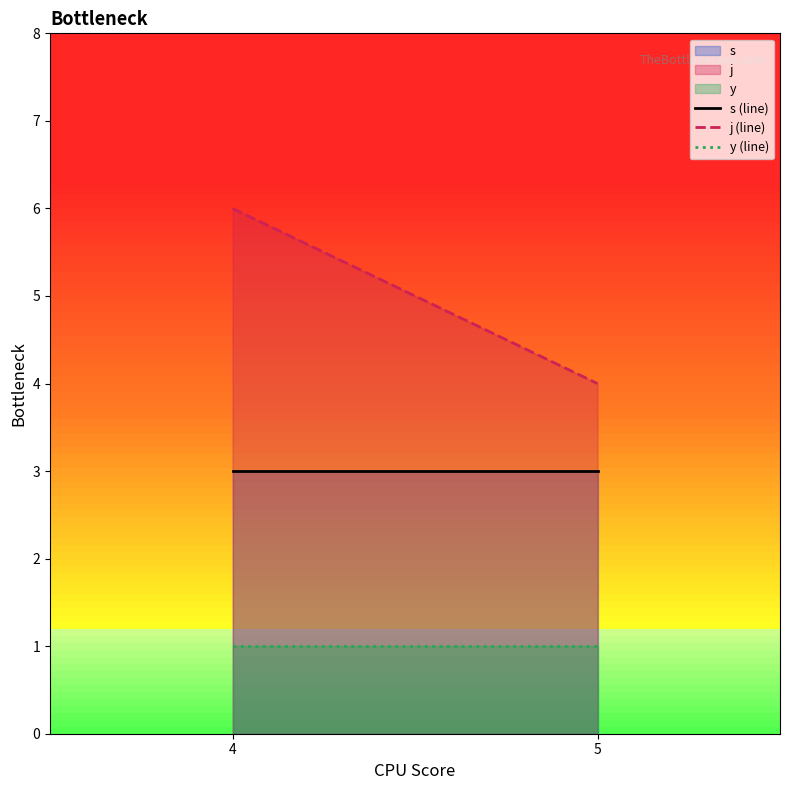

At 5, list the series in order from smallest to largest.

y (line), s (line), j (line)